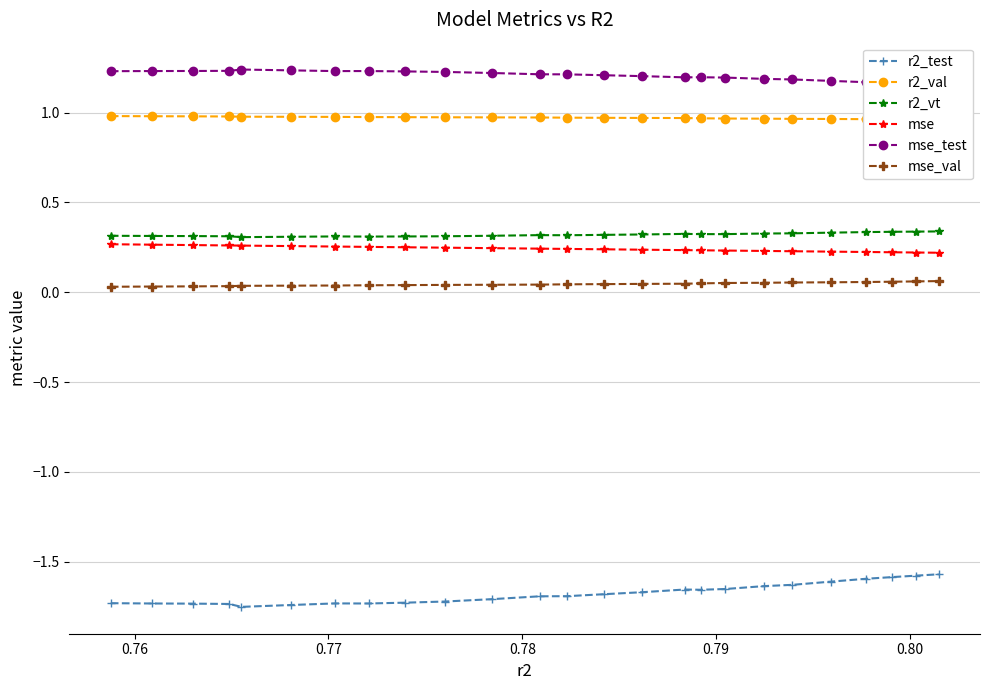

What is the maximum value for r2_vt?

0.3